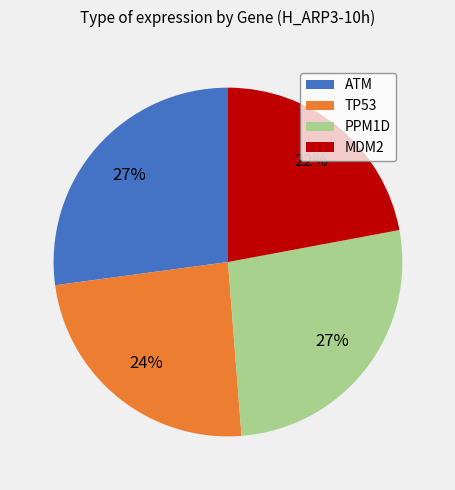

To the nearest percent, what portion does ATM represent?

27%